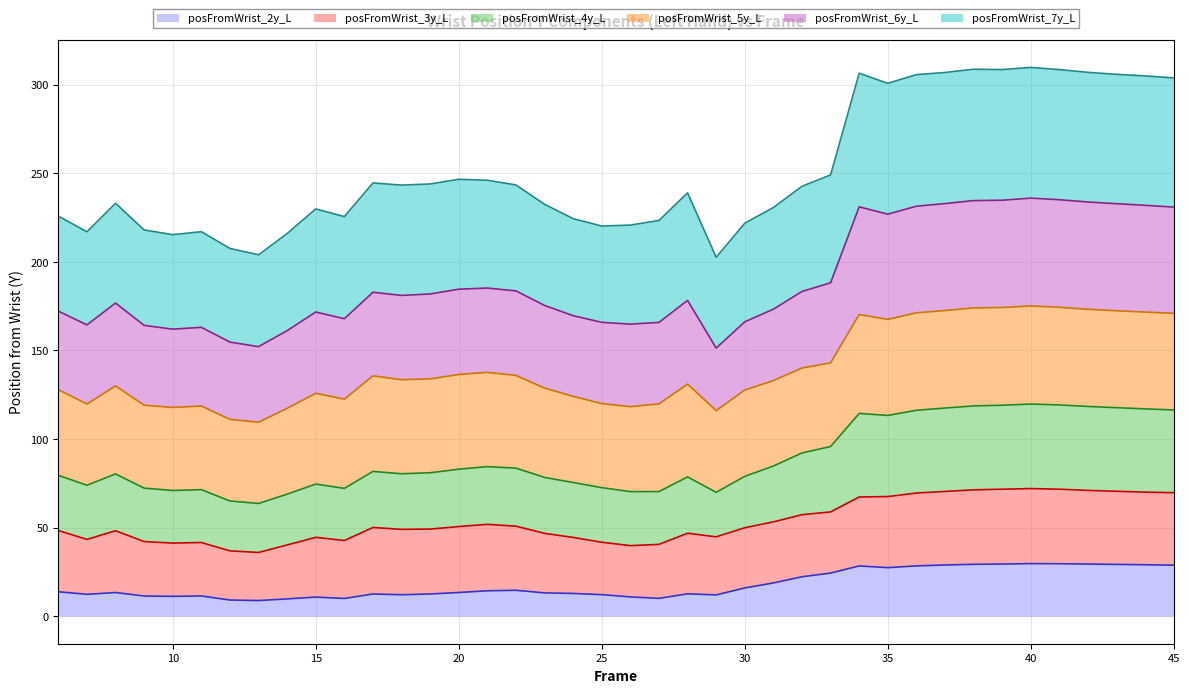

True or false: posFromWrist_4y_L and posFromWrist_2y_L cross at least once.

False